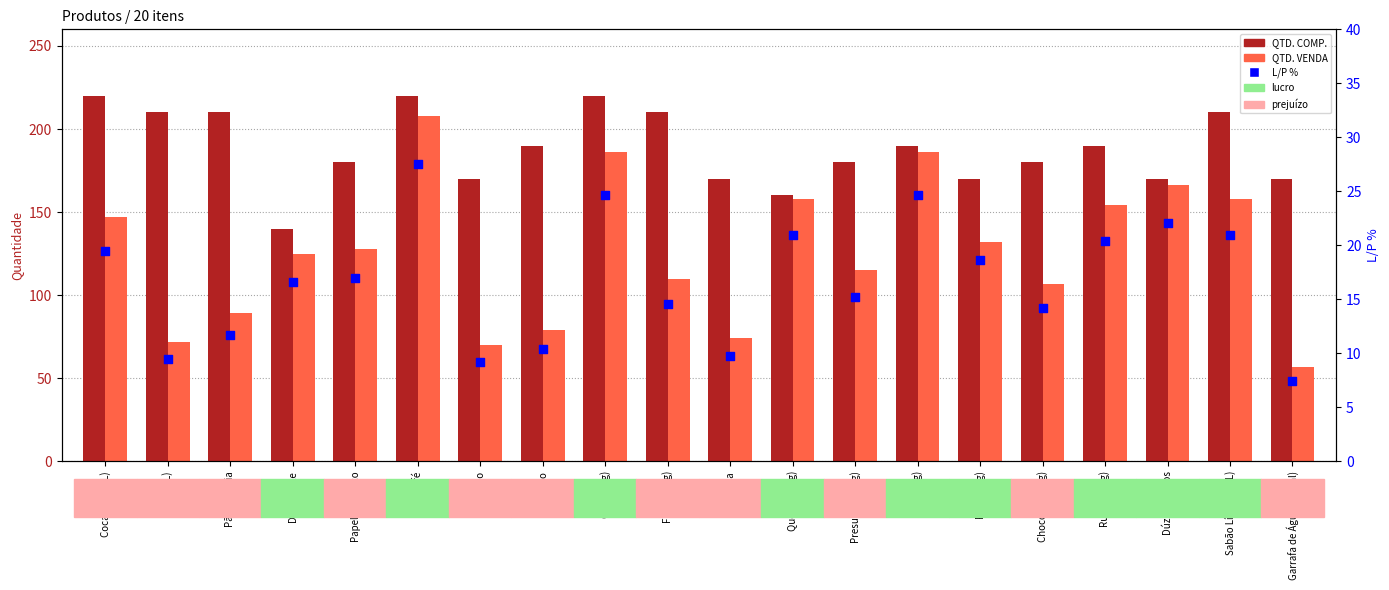

At which category is the sum across all series the highest?

Café